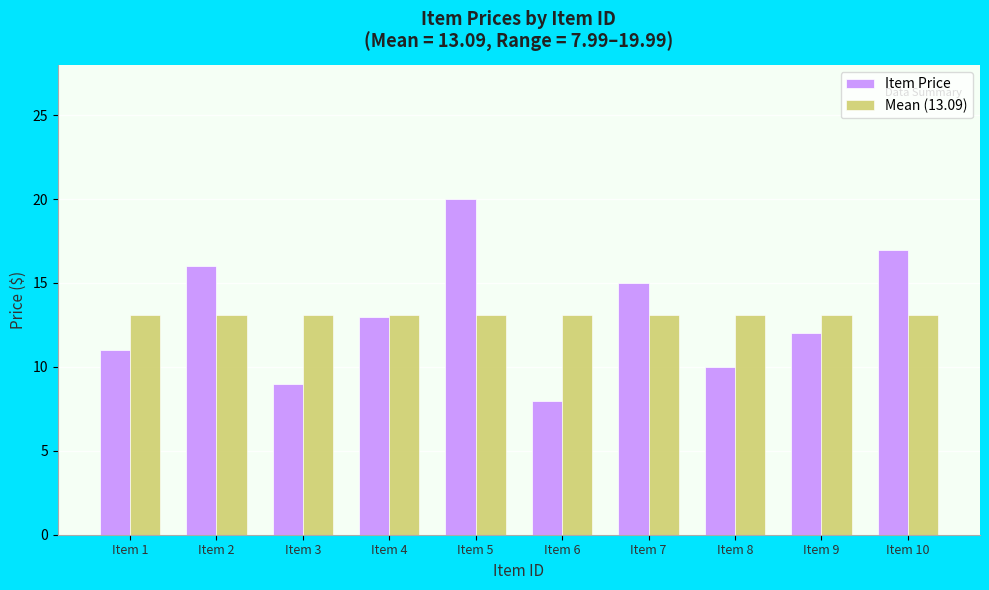

Rank the series at Item 1 from highest to lowest value.

Mean (13.09), Item Price